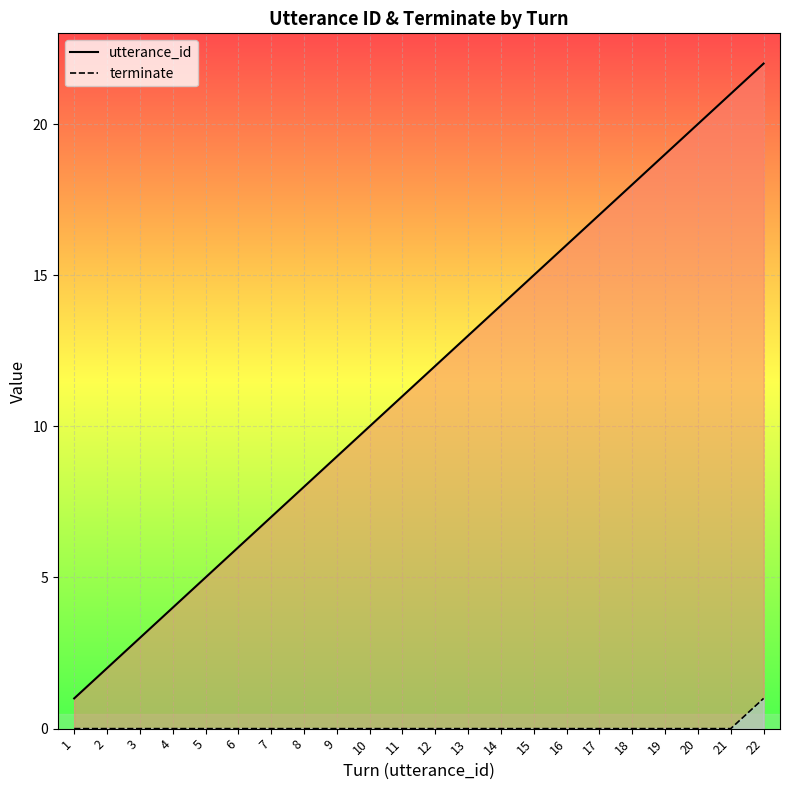

Which category has the highest value across all series?

22